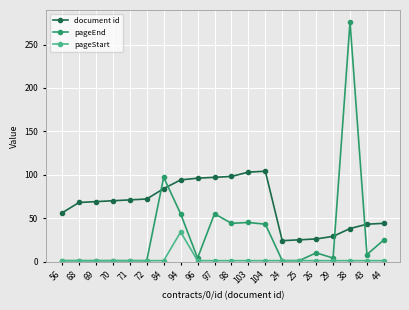

At which label is pageEnd closest to 138?

84